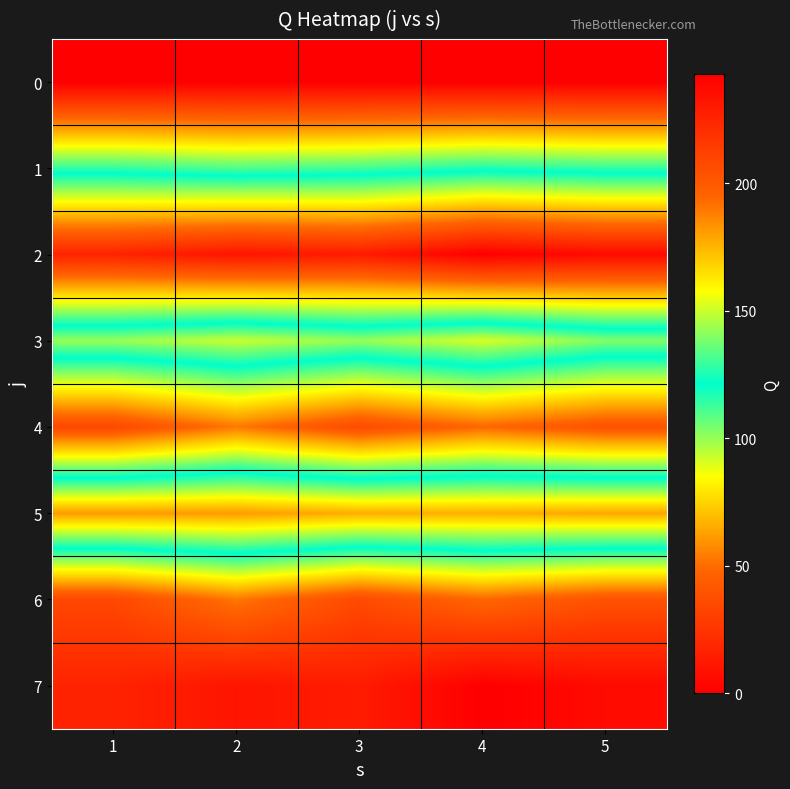

Rank the series at 4 from lowest to highest value.

0, 5, 3, 1, 4, 6, 2, 7